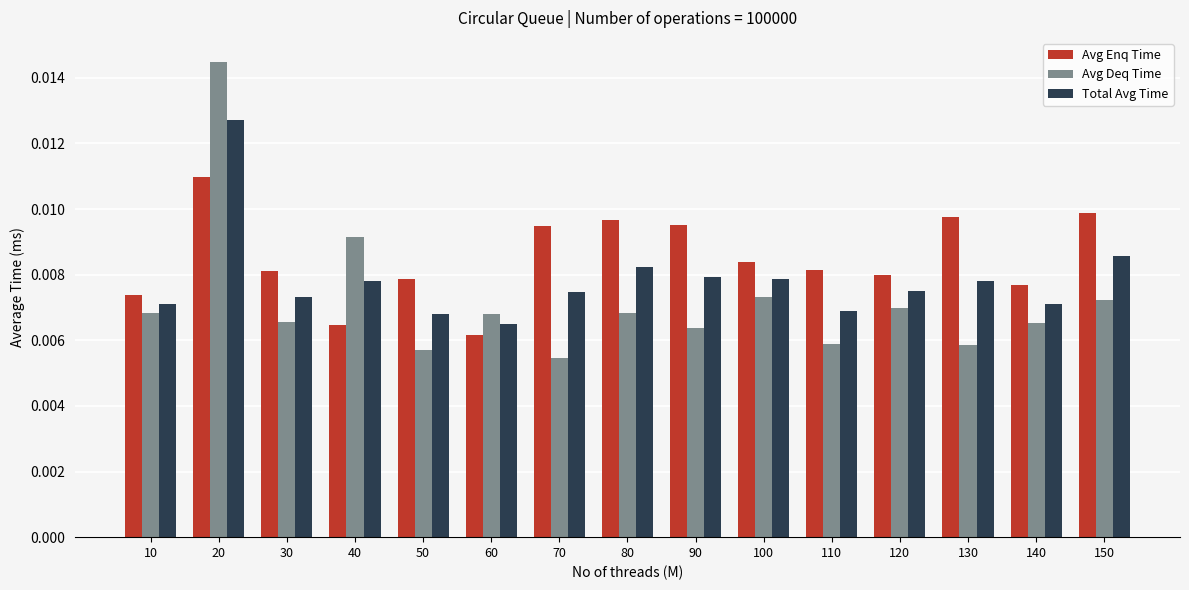

How many bars are there in total?

45